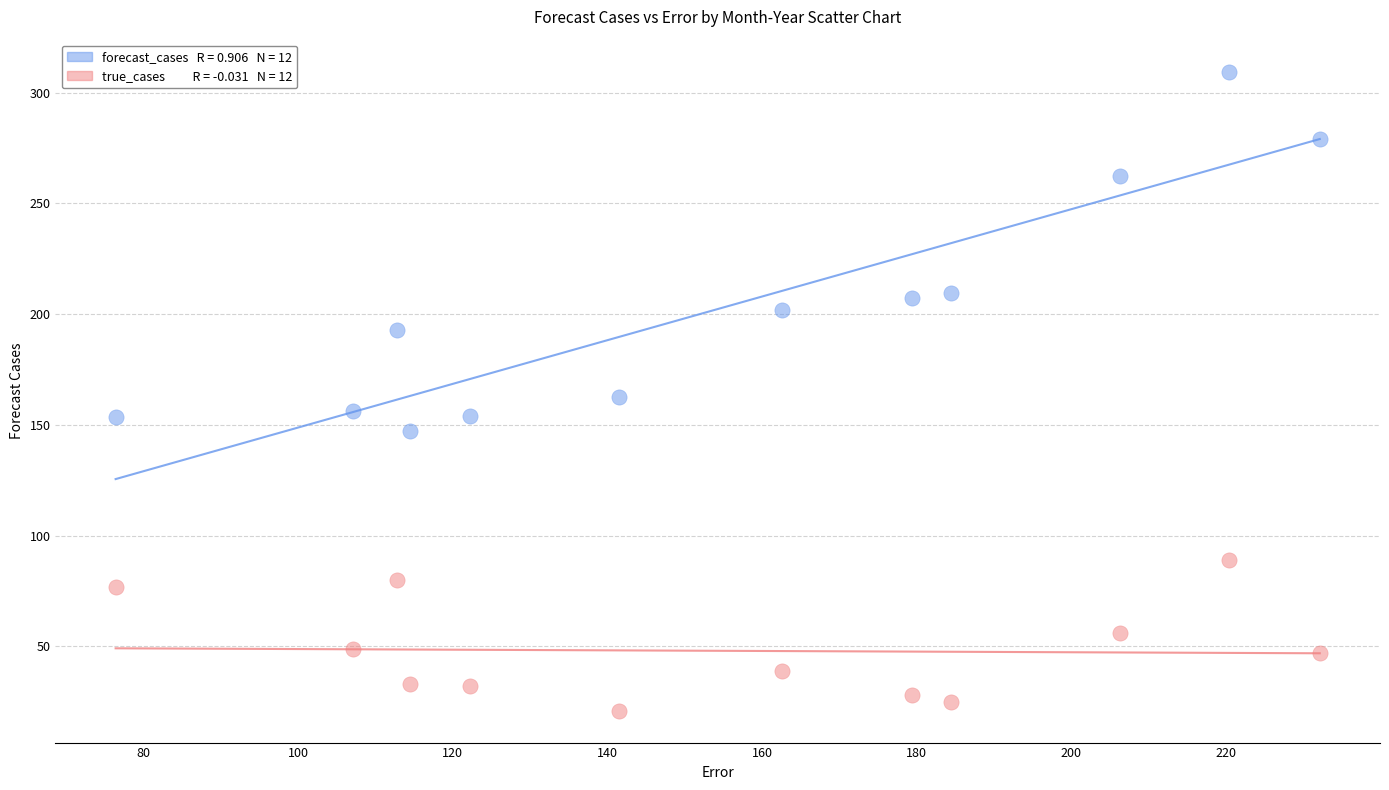

Across all data points, what is the range of X values (max minus min)?

155.7